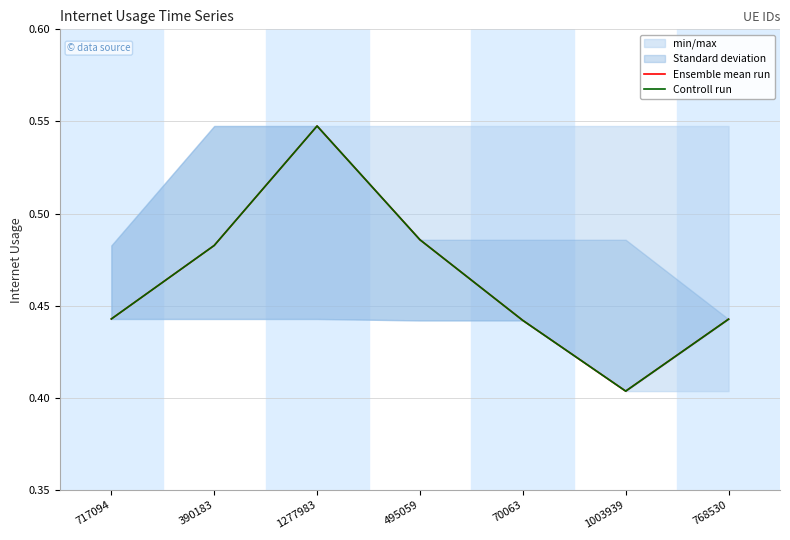

What is the difference between the maximum and minimum values in the Ensemble mean run series?

0.1